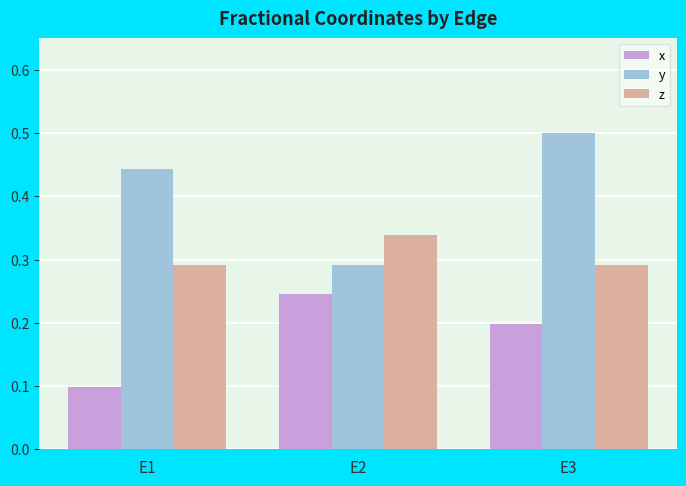

What is the sum of all x values?

0.5